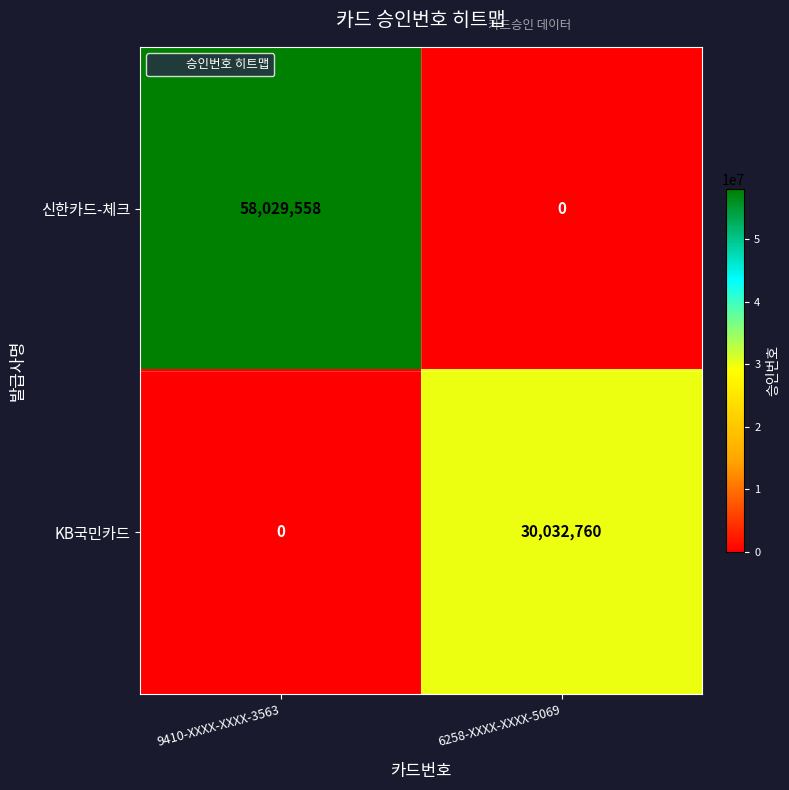

The value of KB국민카드 at 6258-XXXX-XXXX-5069 is 30032760. True or false?

True